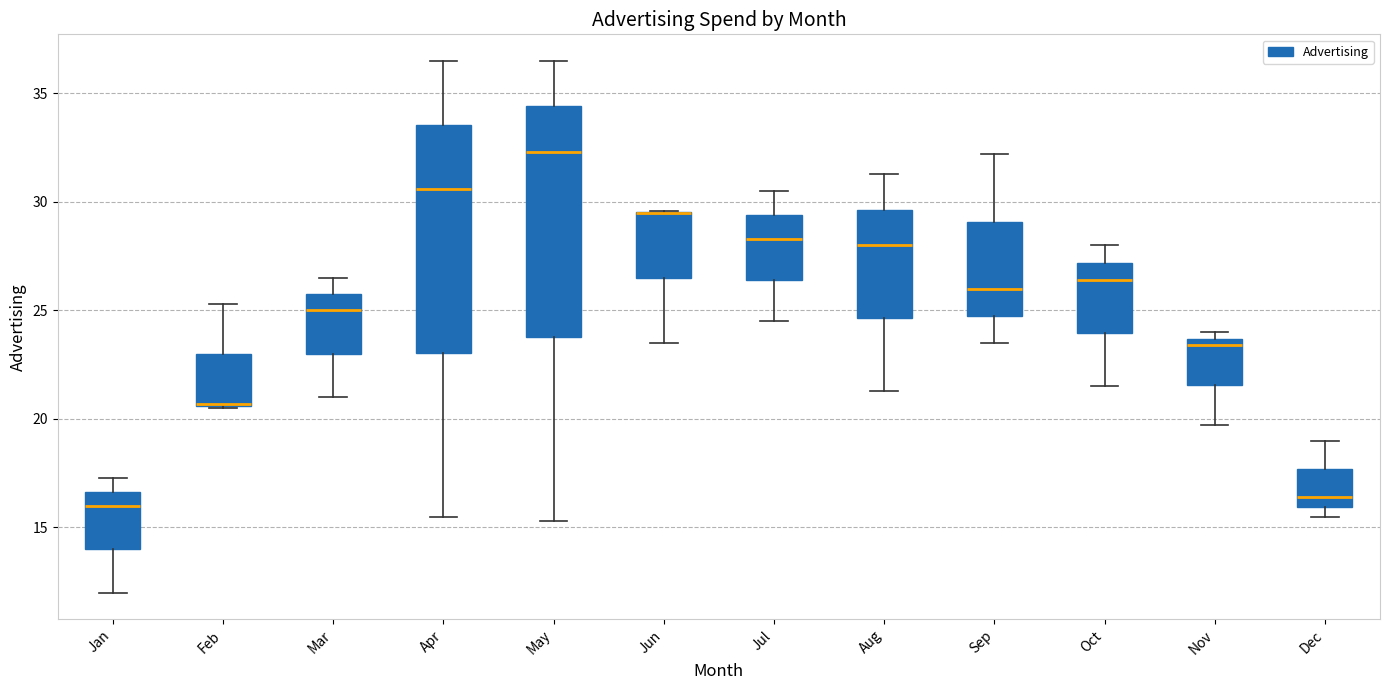

Reading left to right, read every box against the y-axis: the position of its median line, the range the box covers, and the ends of its whiskers. The values are not printed on the chart, so give them approximately, as read against the axis.

Jan: median 16.0, box 14.0 to 16.5, whiskers 12.0 to 17.5
Feb: median 20.5 (drawn on the box's lower edge), box 20.5 to 23.0, whiskers 20.5 to 25.5
Mar: median 25.0, box 23.0 to 26.0, whiskers 21.0 to 26.5
Apr: median 30.5, box 23.0 to 33.5, whiskers 15.5 to 36.5
May: median 32.5, box 24.0 to 34.5, whiskers 15.5 to 36.5
Jun: median 29.5 (drawn on the box's upper edge), box 26.5 to 29.5, whiskers 23.5 to 29.5
Jul: median 28.5, box 26.5 to 29.5, whiskers 24.5 to 30.5
Aug: median 28.0, box 24.5 to 29.5, whiskers 21.5 to 31.5
Sep: median 26.0, box 25.0 to 29.0, whiskers 23.5 to 32.0
Oct: median 26.5, box 24.0 to 27.0, whiskers 21.5 to 28.0
Nov: median 23.5 (just below the box's upper edge), box 21.5 to 23.5, whiskers 19.5 to 24.0
Dec: median 16.5, box 16.0 to 17.5, whiskers 15.5 to 19.0